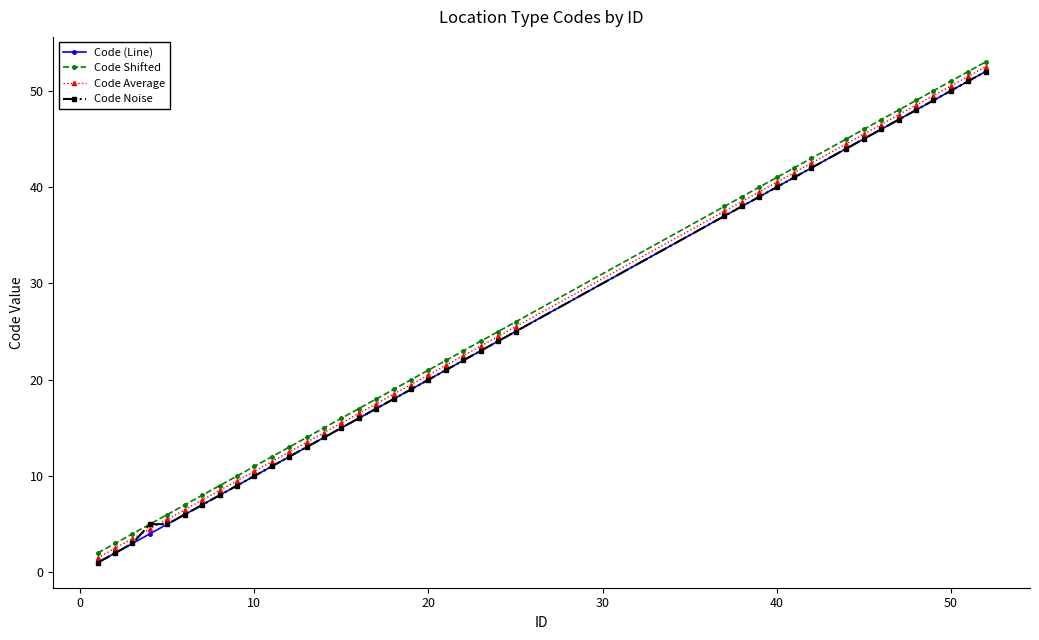

Which series has the largest total across all categories?

Code Shifted